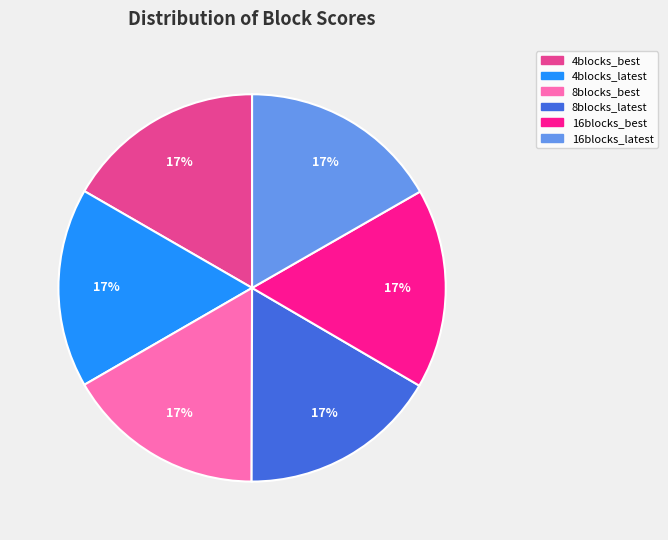

To the nearest percent, what is the average slice percentage?

17%